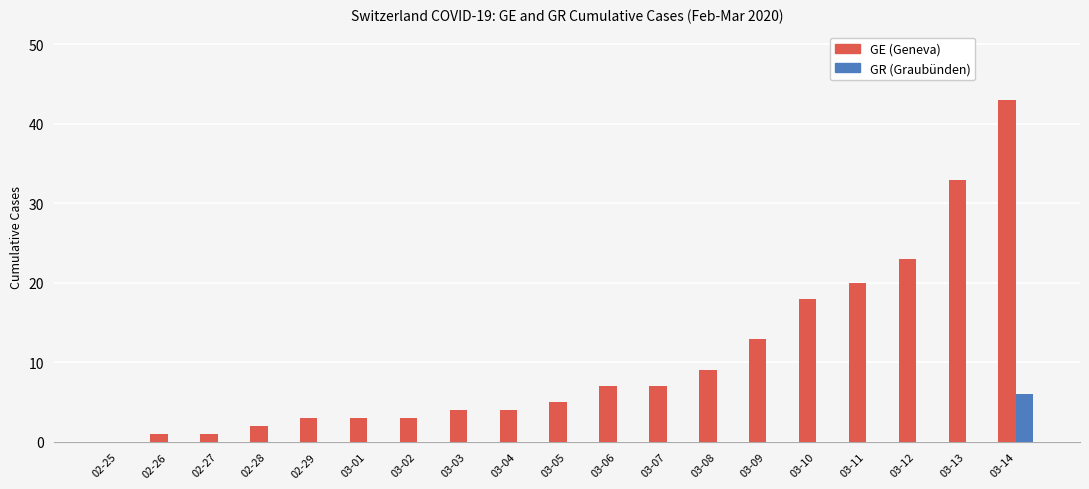

Which series has the widest spread of values?

GE (Geneva)